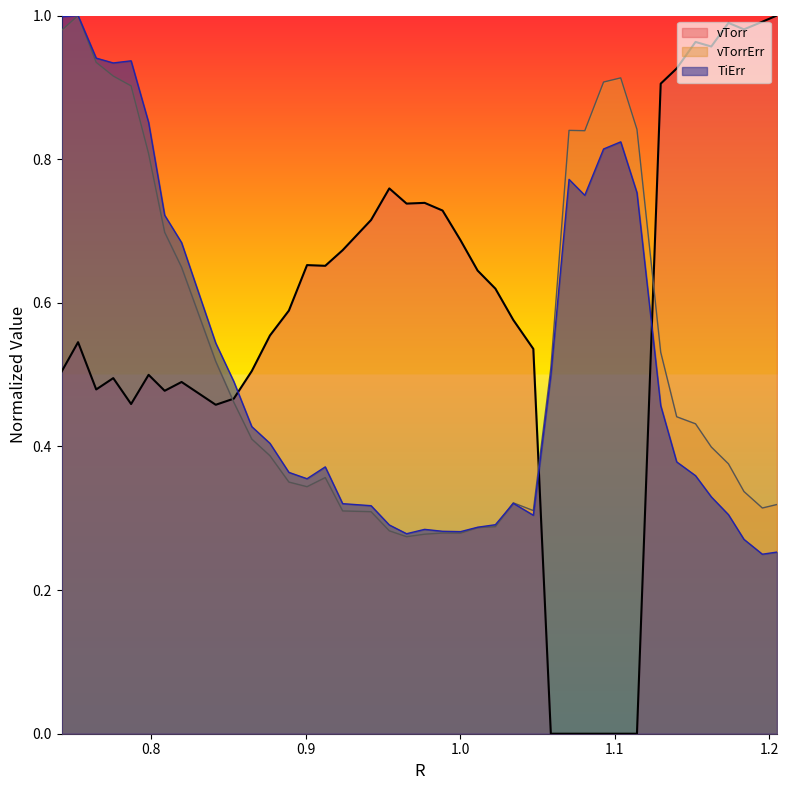

Does the chart display data point markers on the line(s)?

No